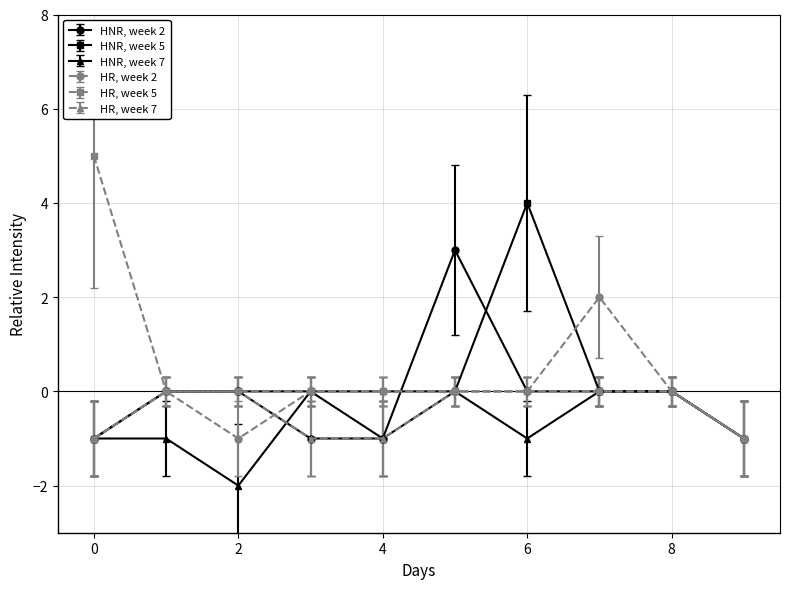

How many categories are shown in the chart?

10